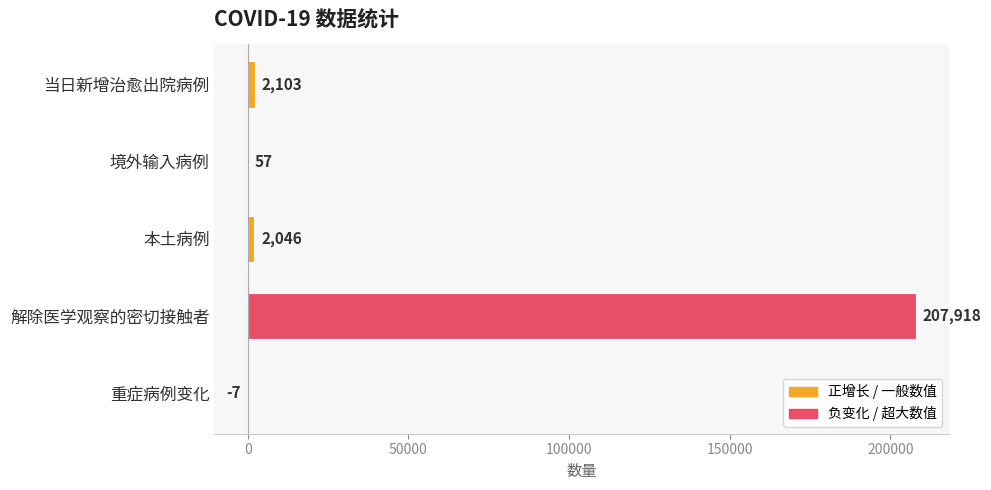

What is the approximate value at 解除医学观察的密切接触者, to the nearest 10?

207920